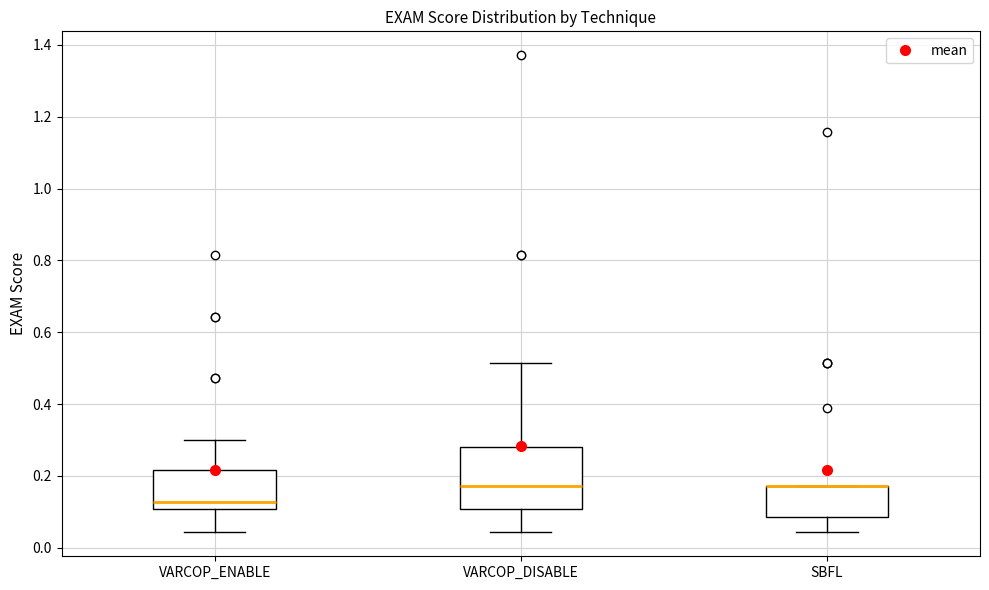

Reading left to right, read every box against the y-axis: the position of its median line, the range the box covers, and the ends of its whiskers. The values are not printed on the chart, so give them approximately, as read against the axis.

VARCOP_ENABLE: median 0.12, box 0.10 to 0.22, whiskers 0.04 to 0.30
VARCOP_DISABLE: median 0.18, box 0.10 to 0.28, whiskers 0.04 to 0.52
SBFL: median 0.18 (drawn on the box's upper edge), box 0.08 to 0.18, whiskers 0.04 to 0.18